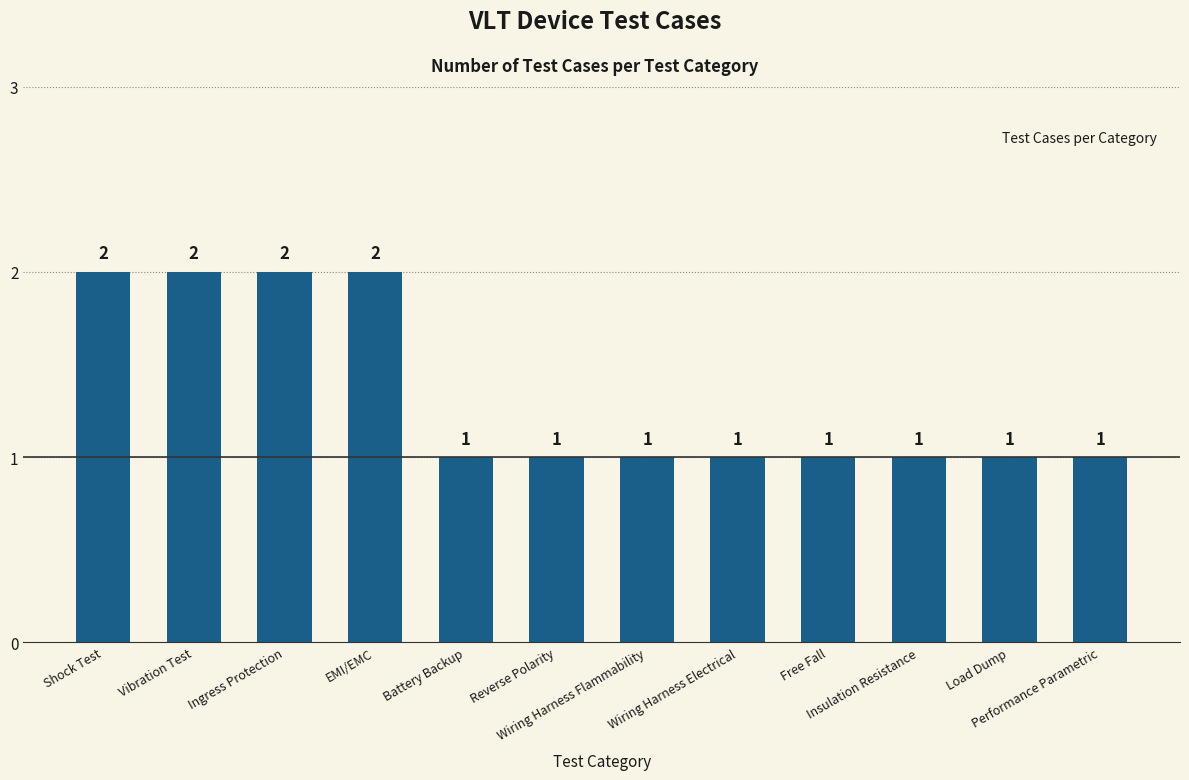

What is the average value?

1